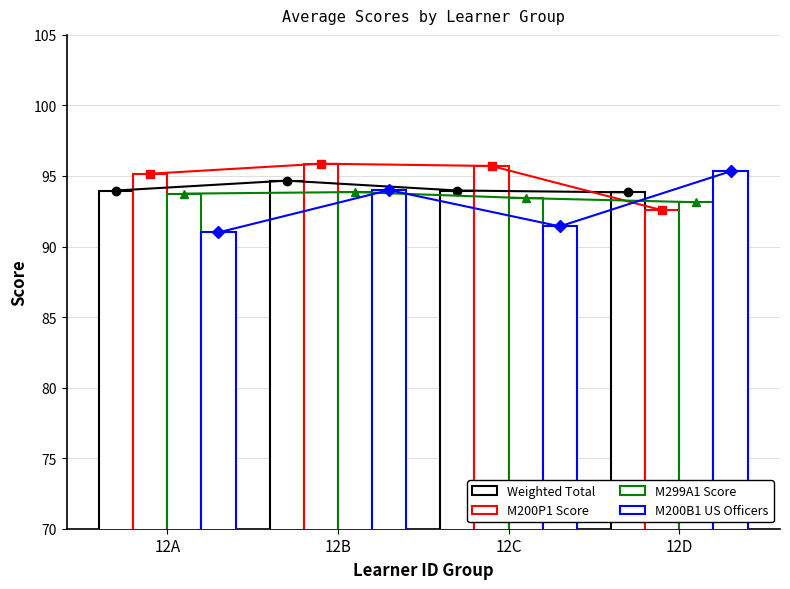

Rank the categories by M200P1 Score value from lowest to highest.

12D, 12A, 12C, 12B